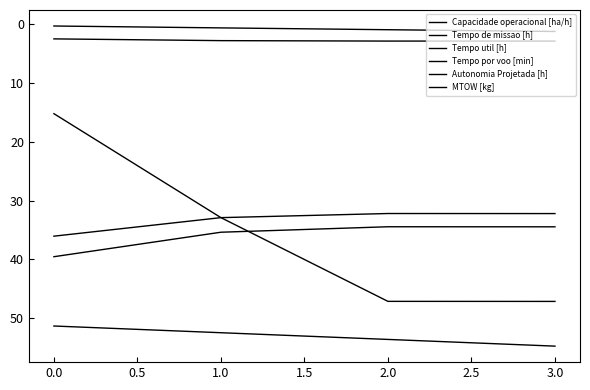

How many lines are shown in the chart?

6